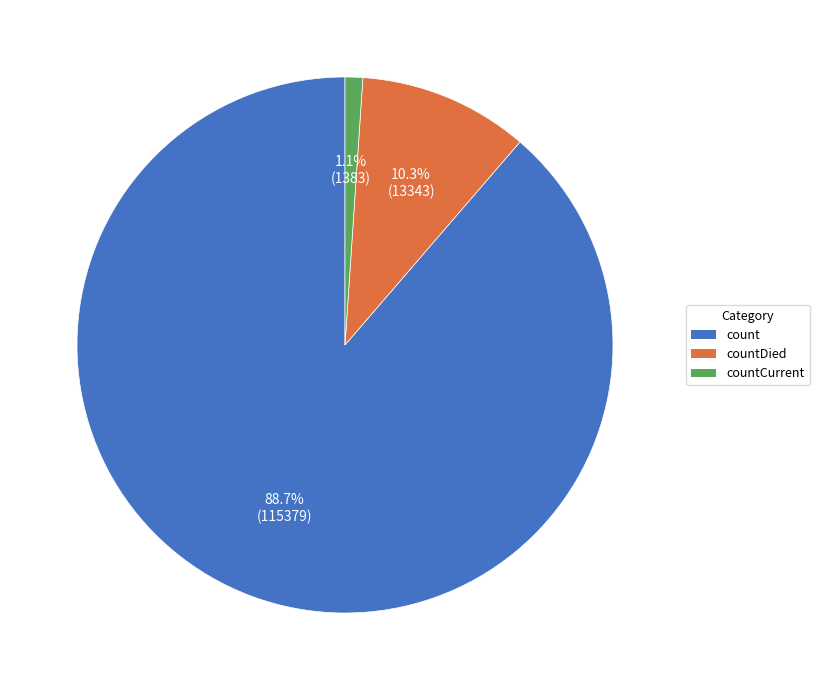

Is it true that countDied is 10% of the pie?

True